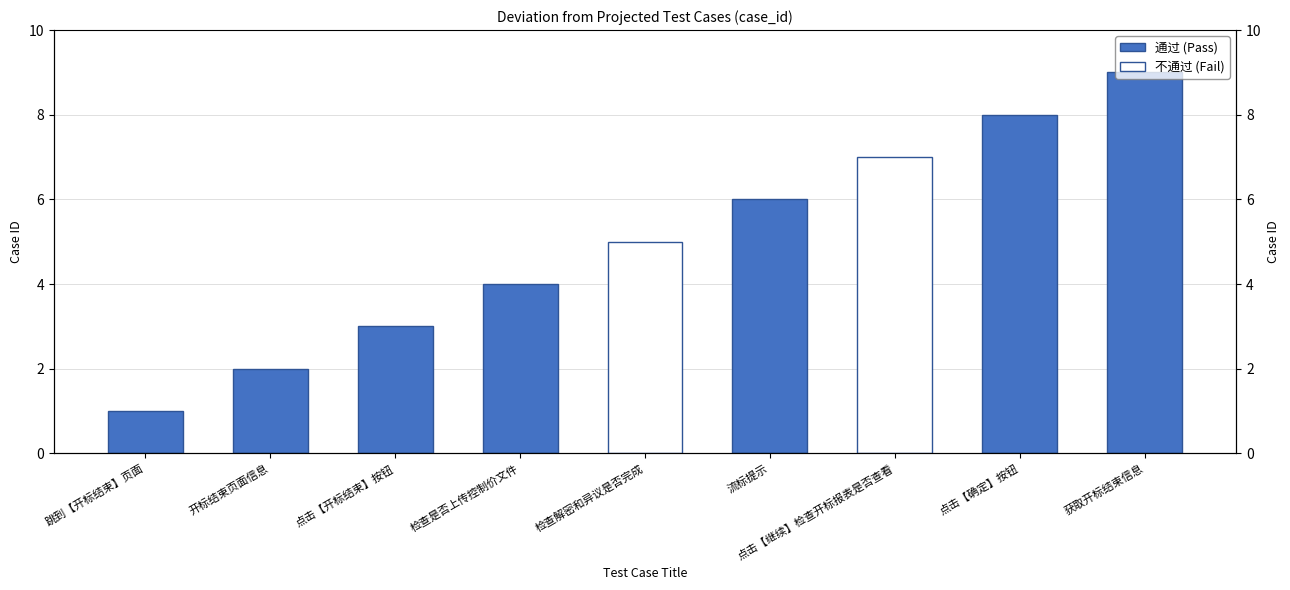

At which category is the sum across all series the highest?

获取开标结束信息